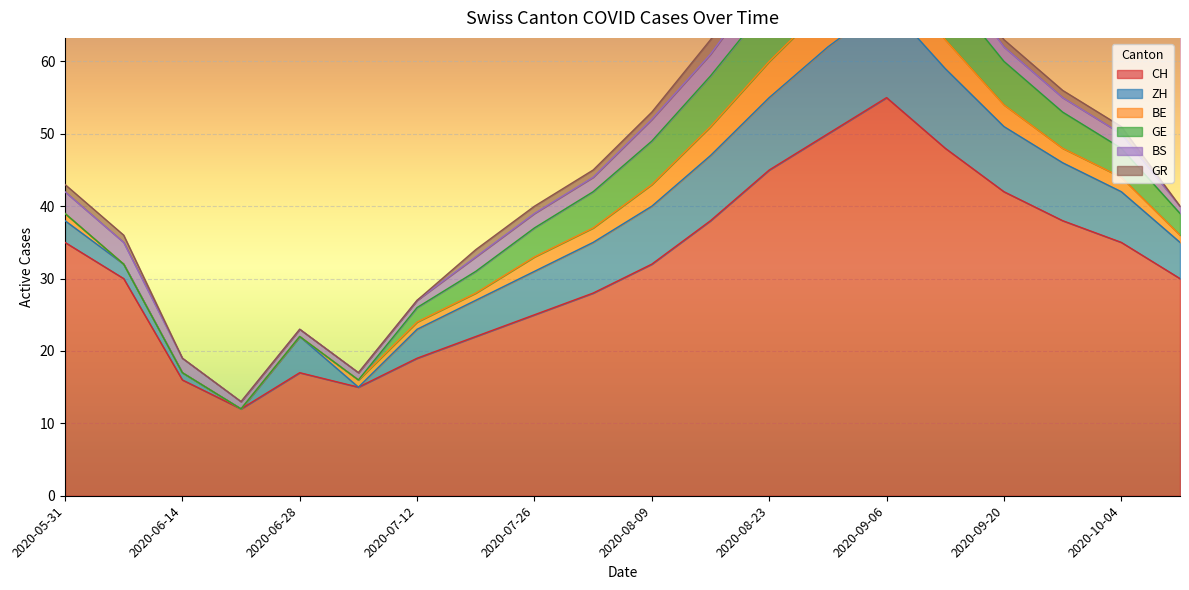

What is the sum of the BE values at 2020-06-21 and 2020-08-02?

2